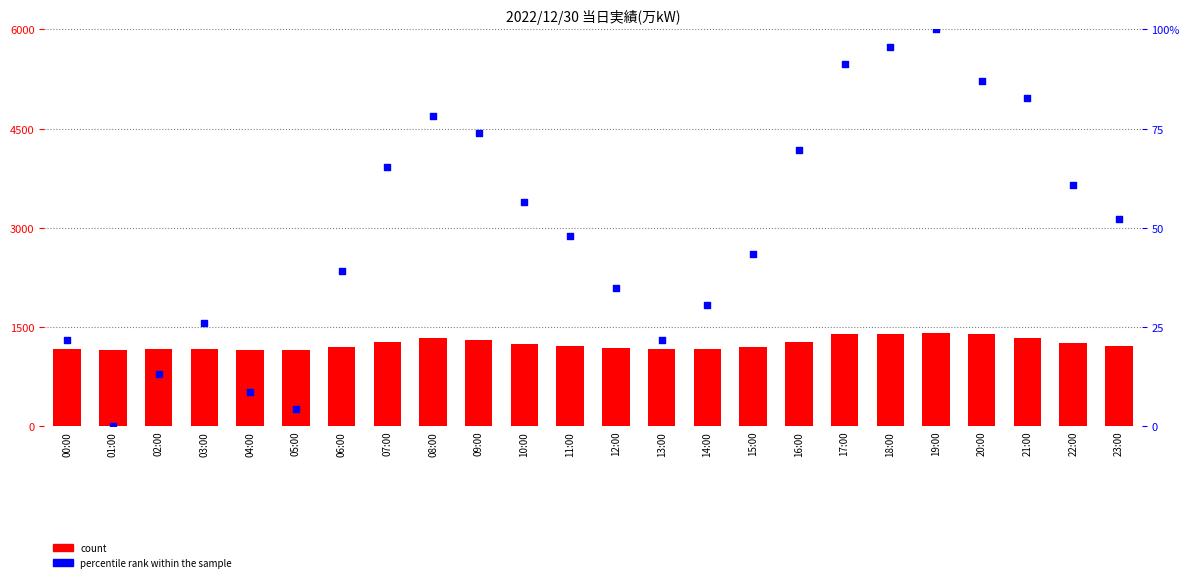

Which series reaches the minimum Y coordinate?

percentile rank within the sample